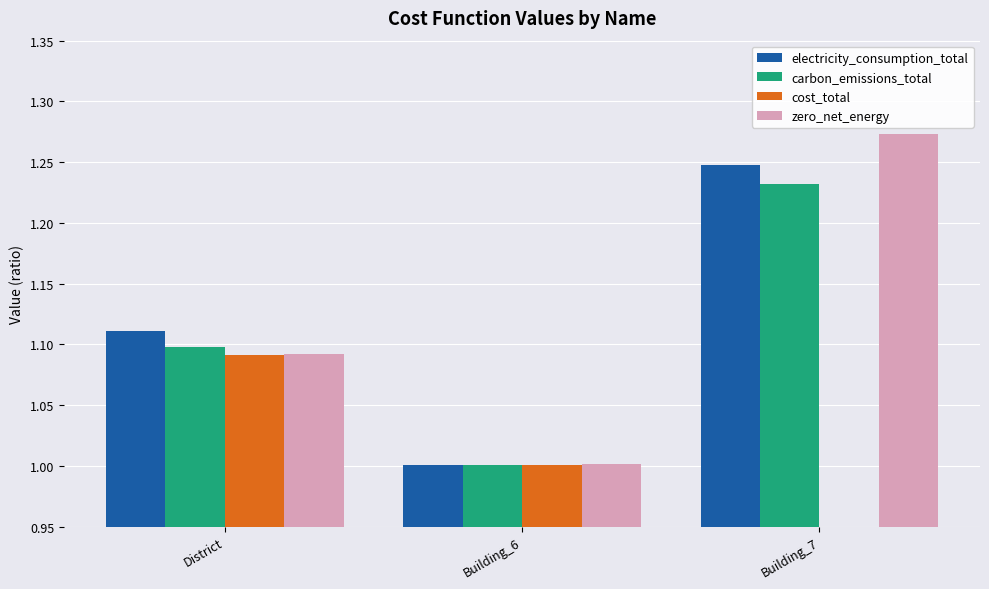

What is the maximum value for cost_total?

1.1